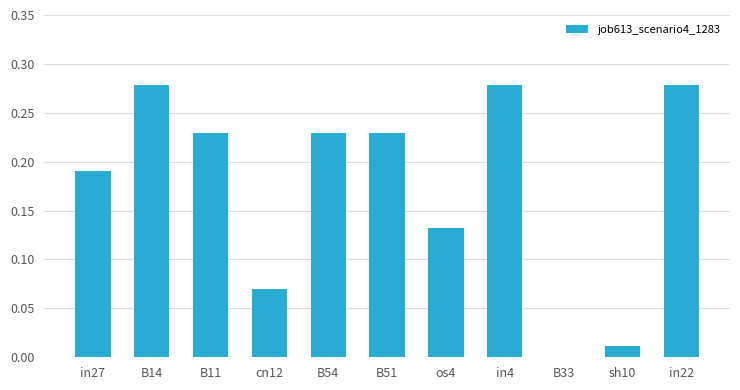

Are the bars horizontal?

No